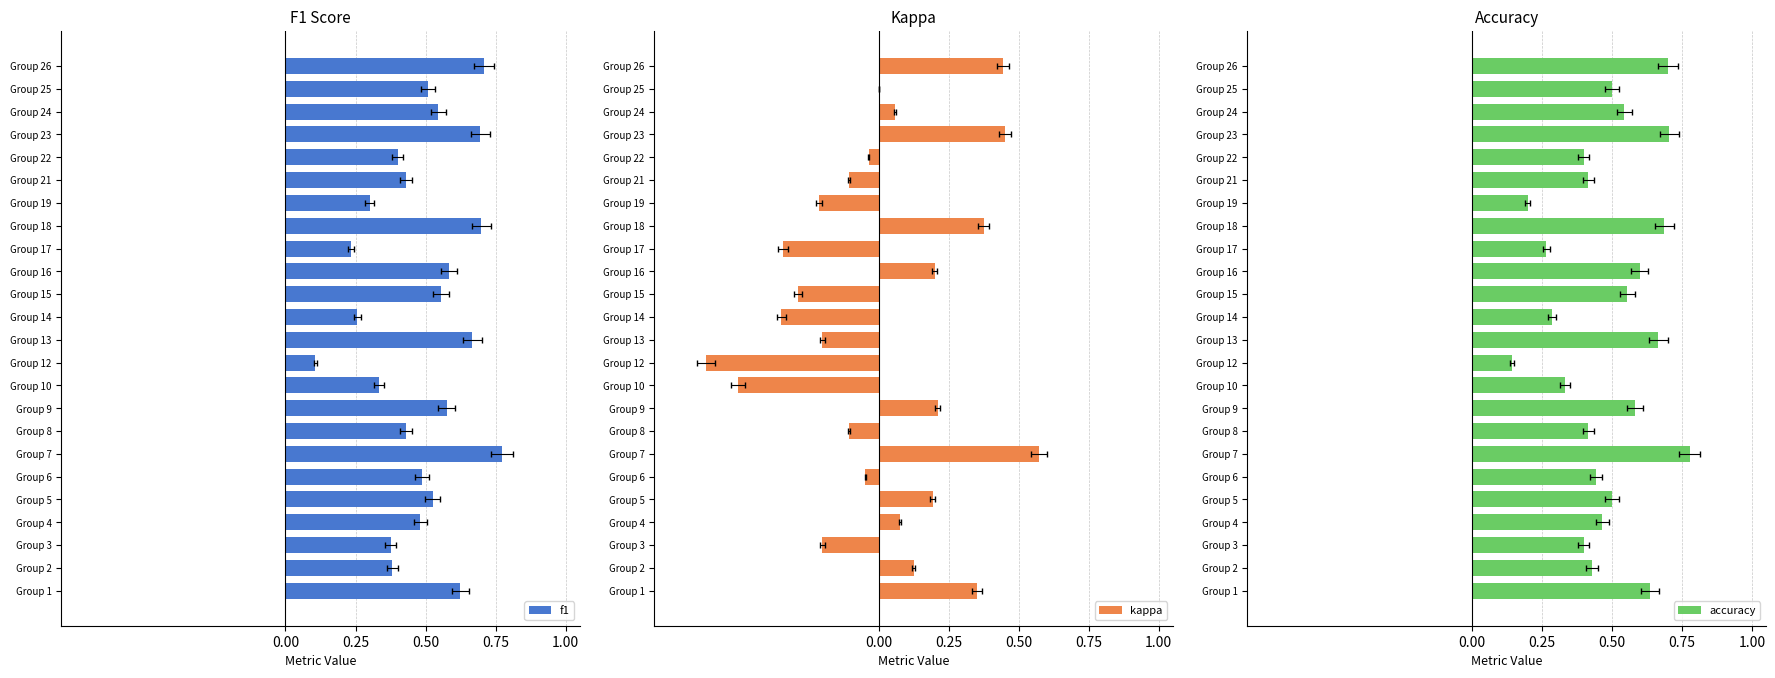

What is the greatest value displayed?

0.8